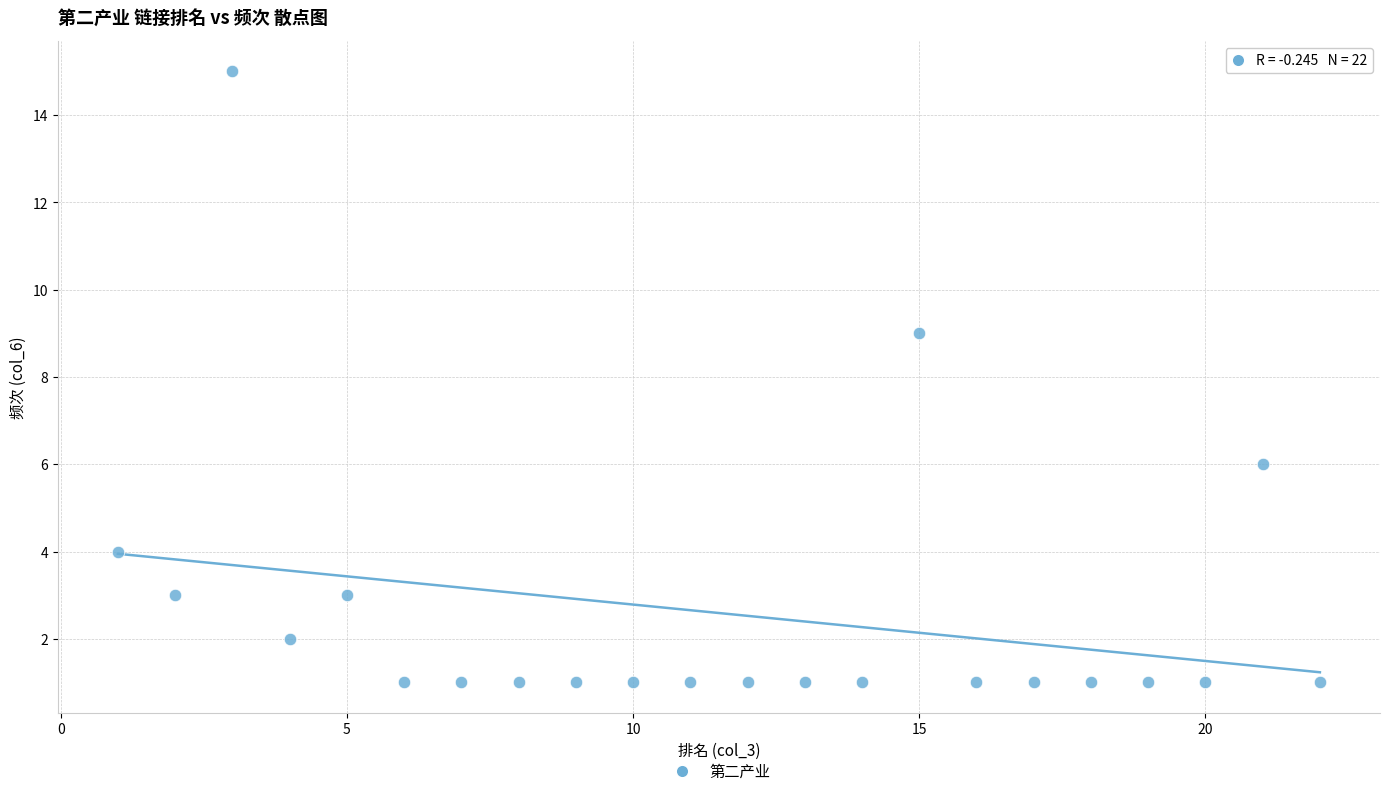

What is the range of Y values (max minus min)?

14